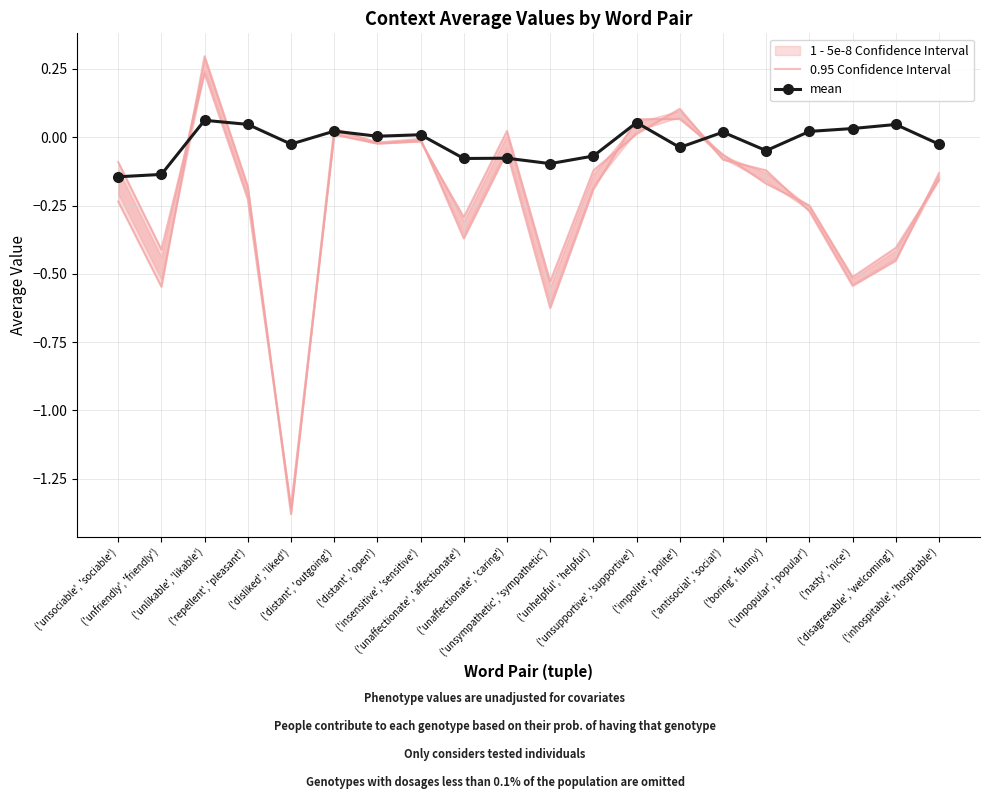

Which series ends up on top after the final intersection of 0.95 Confidence Interval and mean?

mean